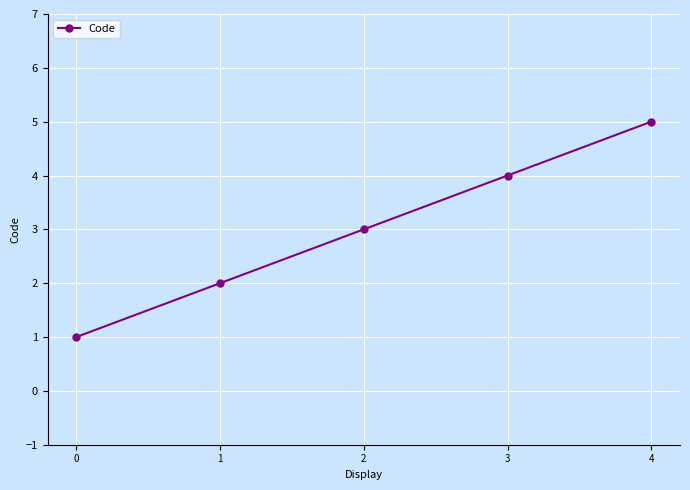

At which category does the chart reach its peak across all series?

4